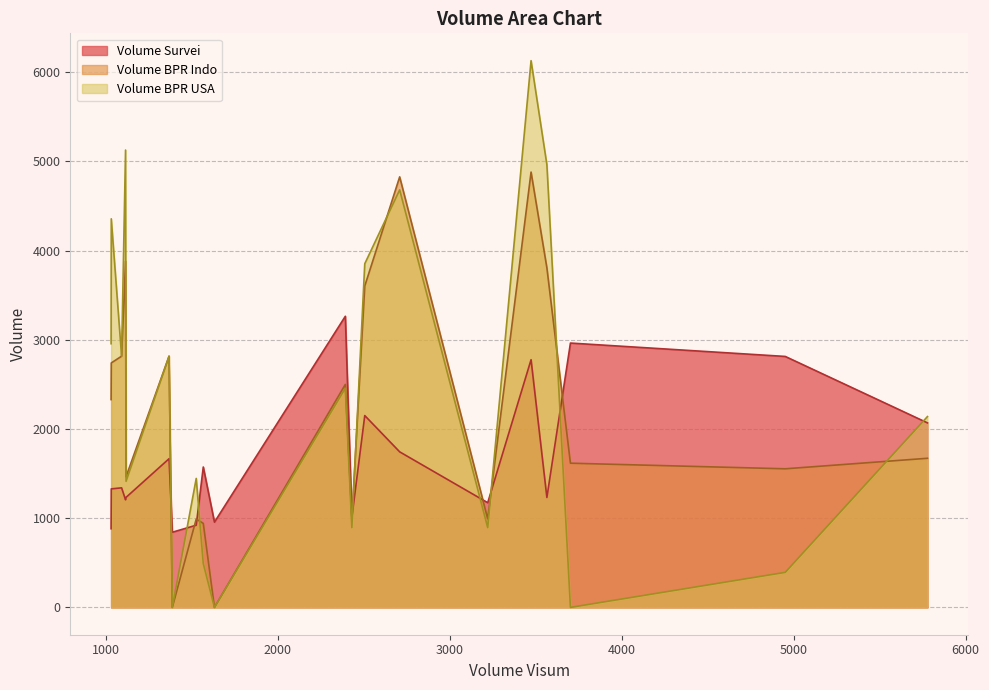

List the series in order of their peak value, highest first.

Volume BPR USA, Volume BPR Indo, Volume Survei